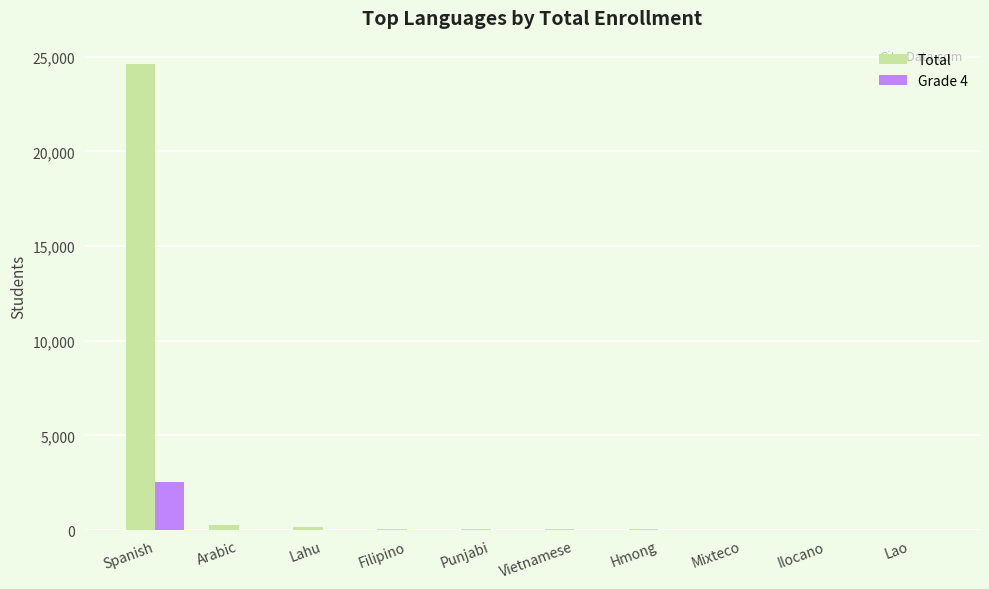

What is the sum of all Total values?

25380